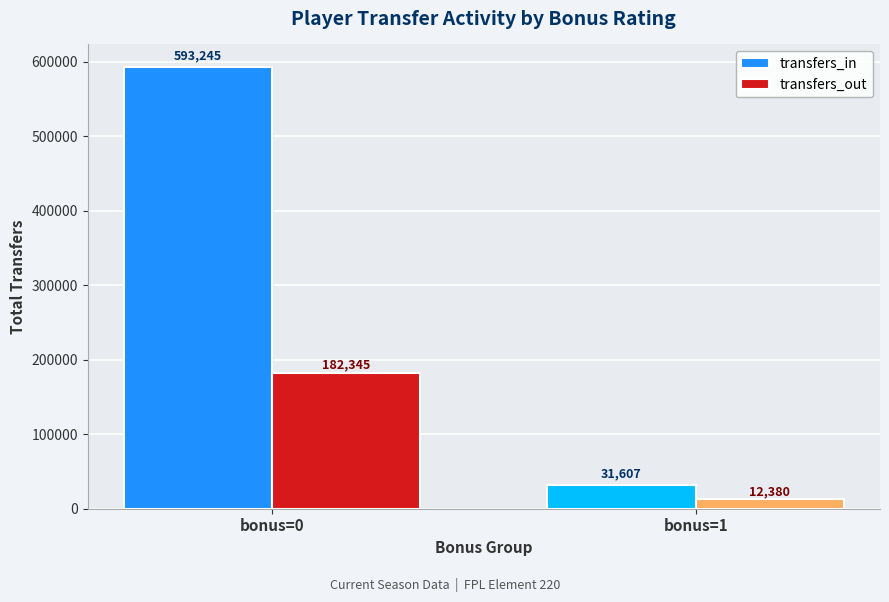

How many bars are there in total?

4